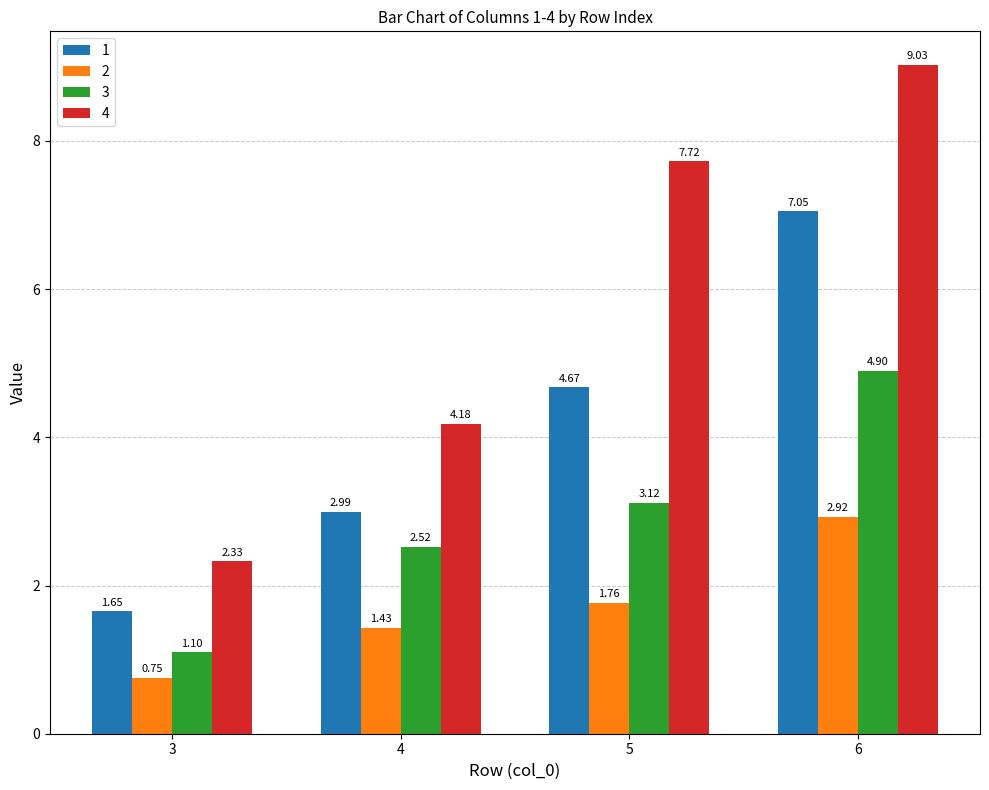

What are all the series names shown in the legend?

1, 2, 3, 4